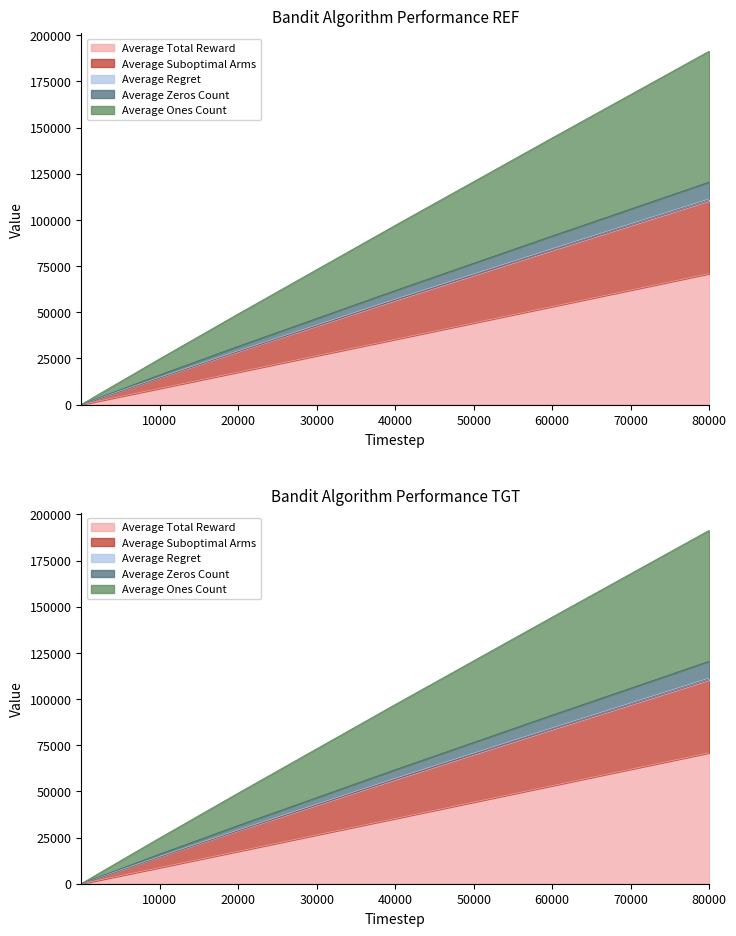

Between 200 and 2, which is larger?

200